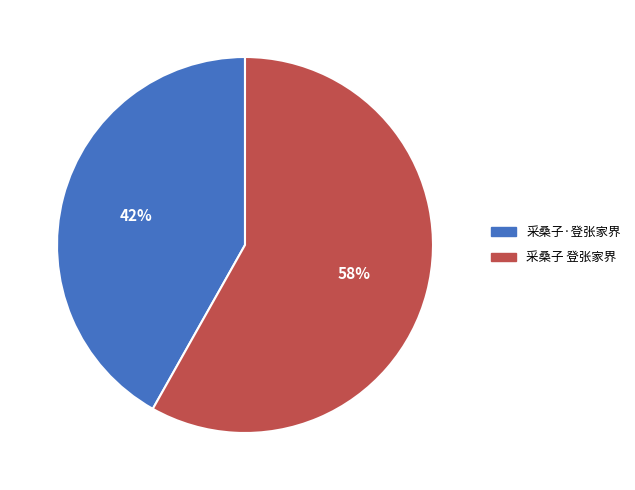

To the nearest percent, what portion does 采桑子·登张家界 represent?

42%